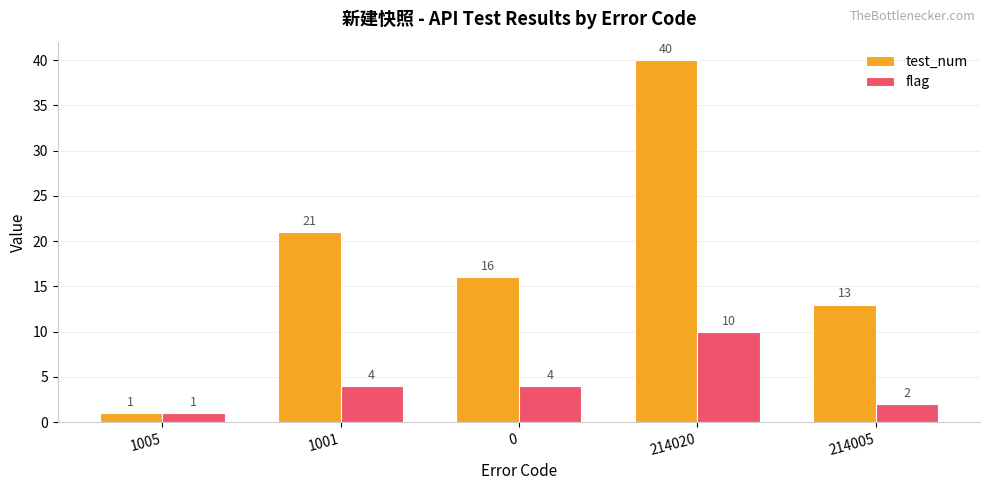

The flag series shows 1 at 1005. True or false?

True